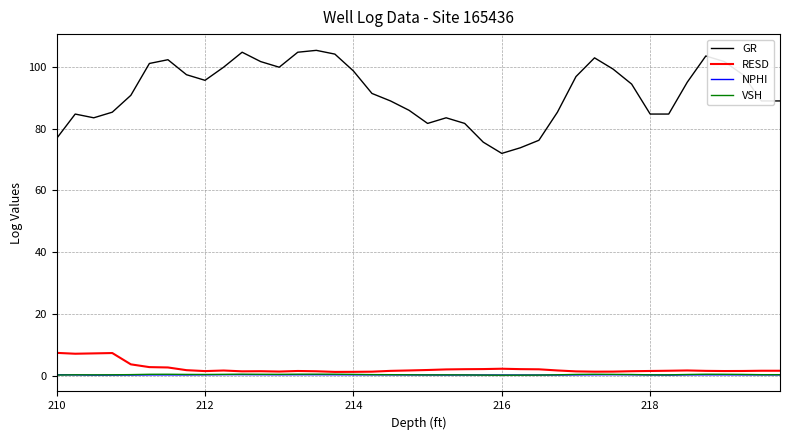

What is the difference between the maximum and minimum values in the NPHI series?

0.2